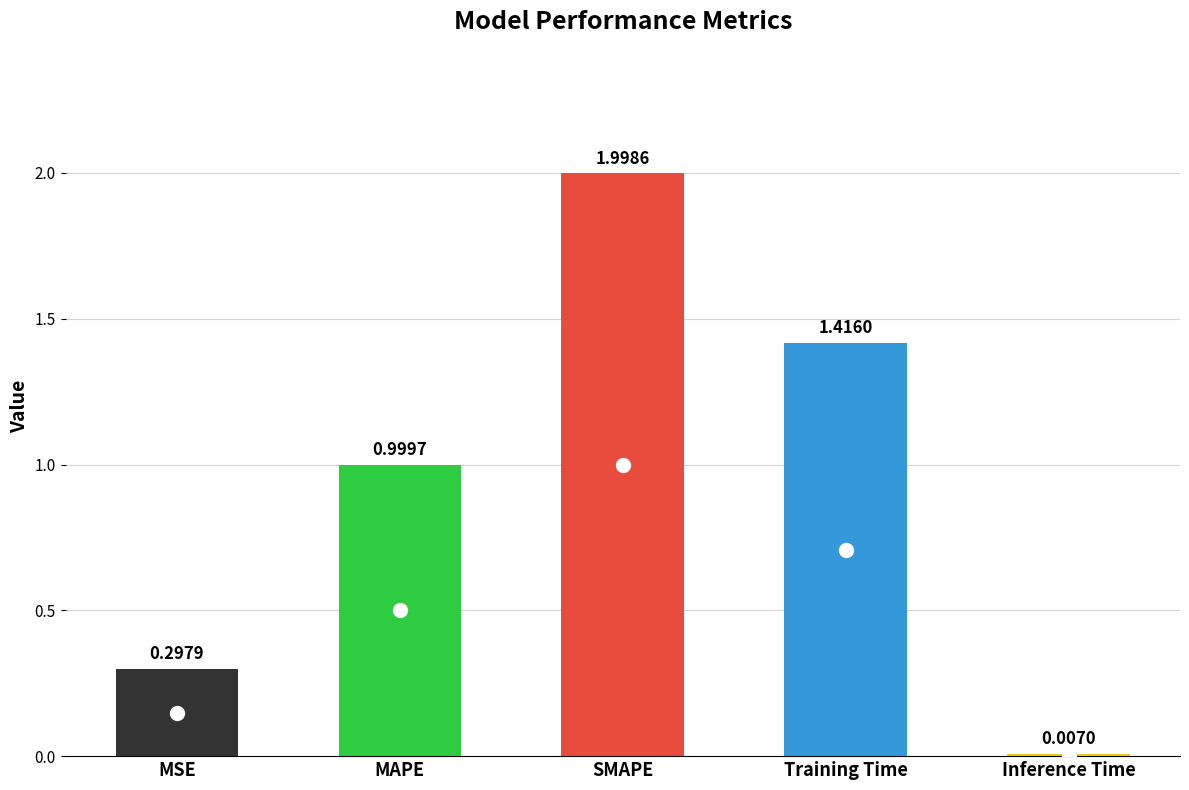

What is the sum of all values?

4.7